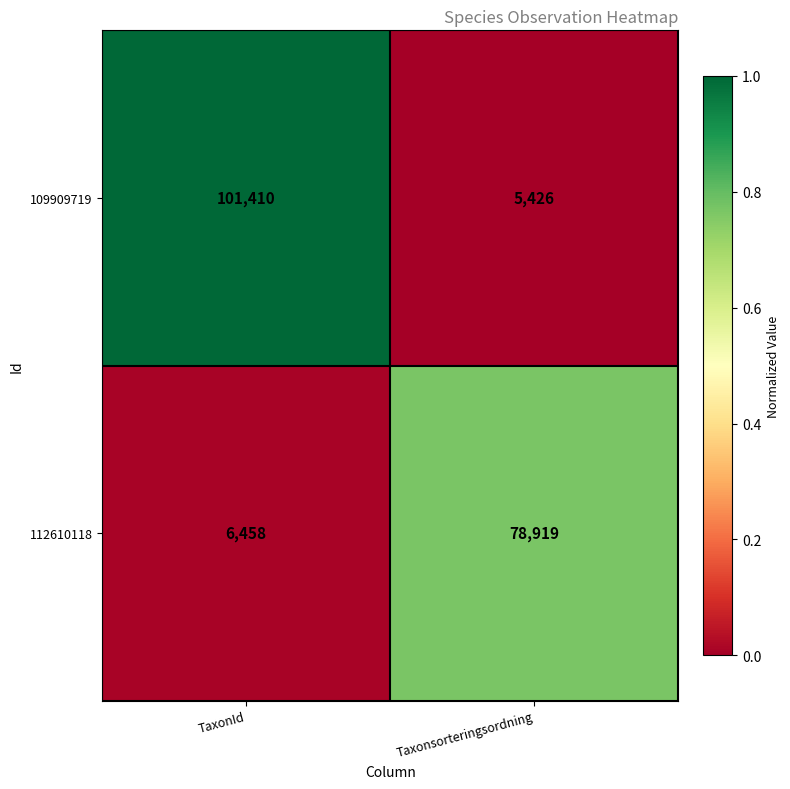

List the labels in order of 109909719 value, largest first.

TaxonId, Taxonsorteringsordning